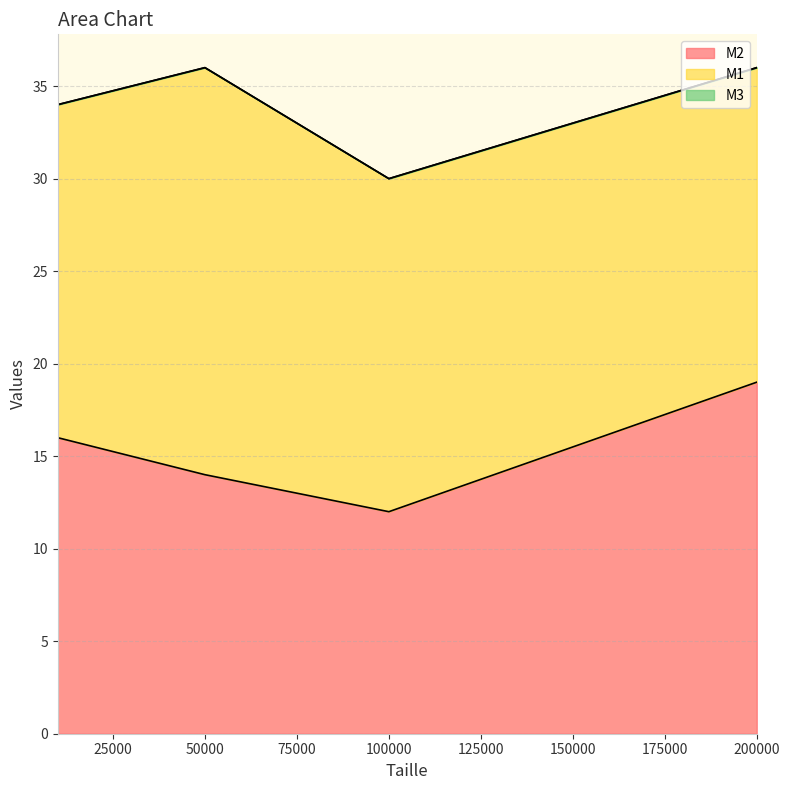

Count the number of data series in this chart.

3